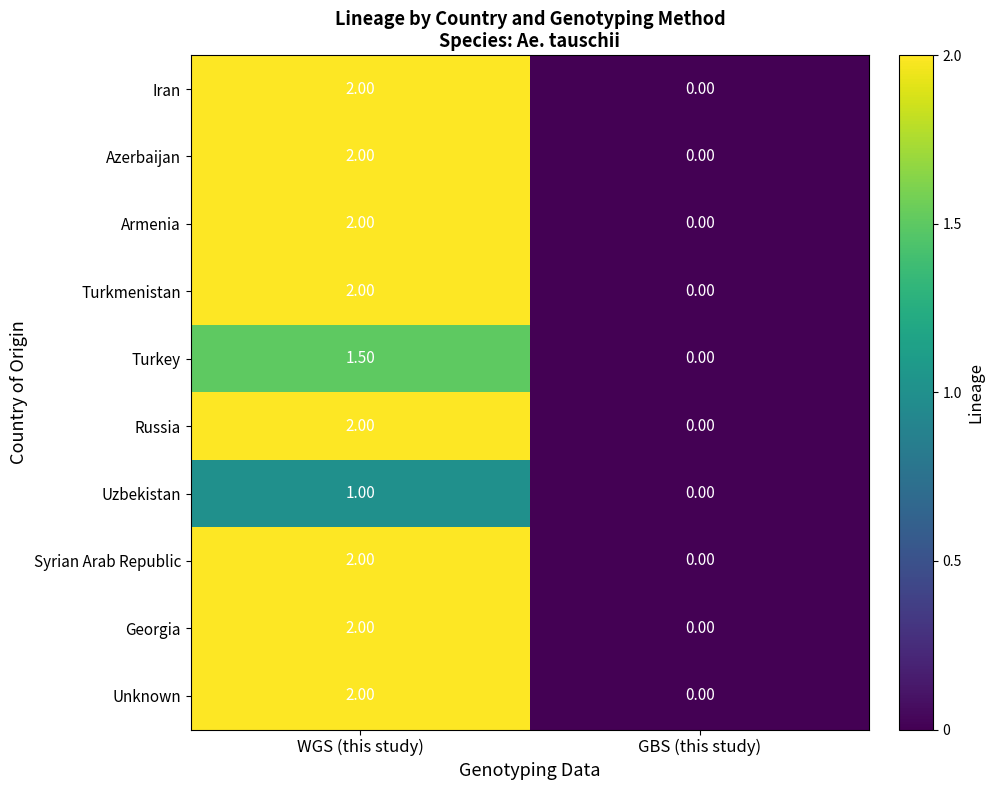

What is the difference between the Turkey values at WGS (this study) and GBS (this study)?

1.5